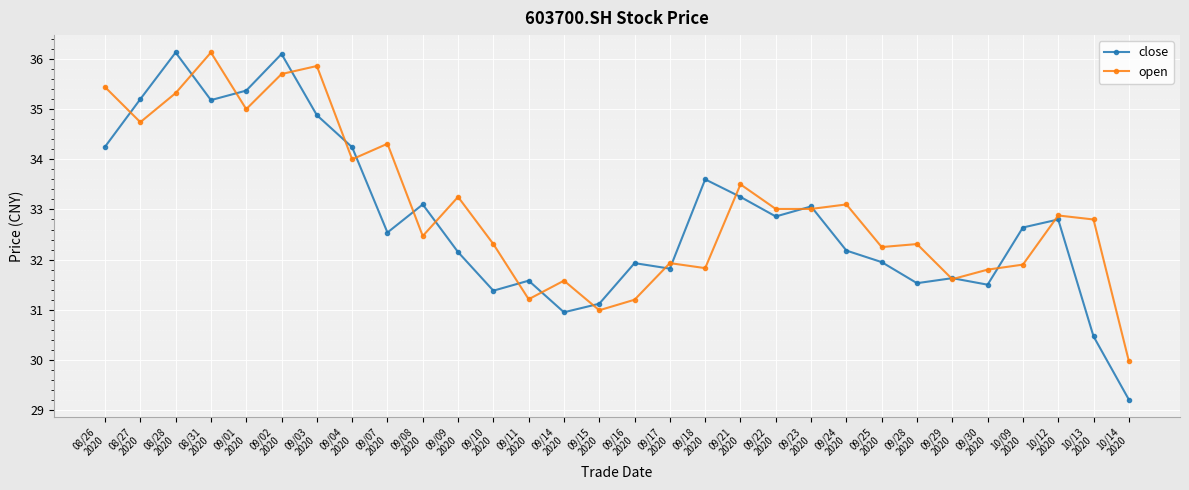

Which series has the widest spread of values?

close